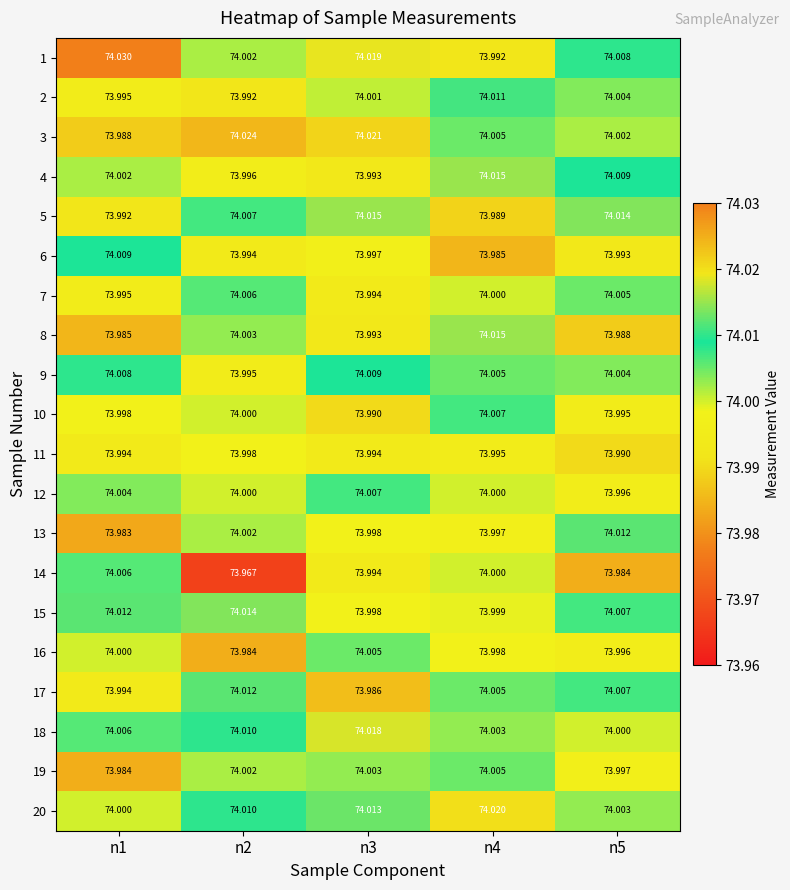

How many distinct data groups are displayed?

20